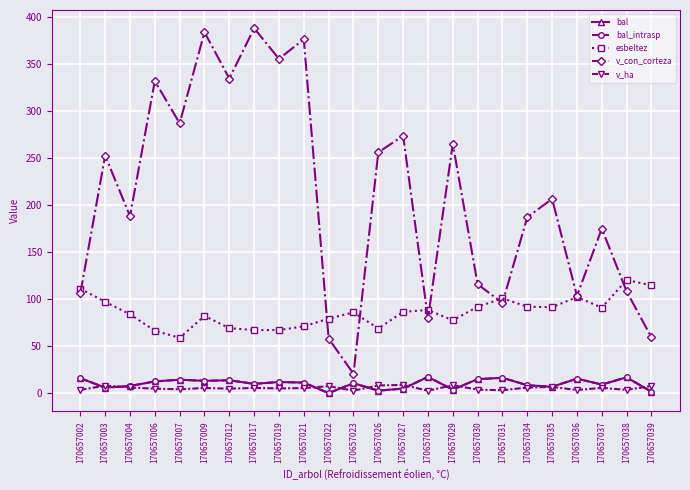

List the series in order of their peak value, highest first.

v_con_corteza, esbeltez, bal, bal_intrasp, v_ha